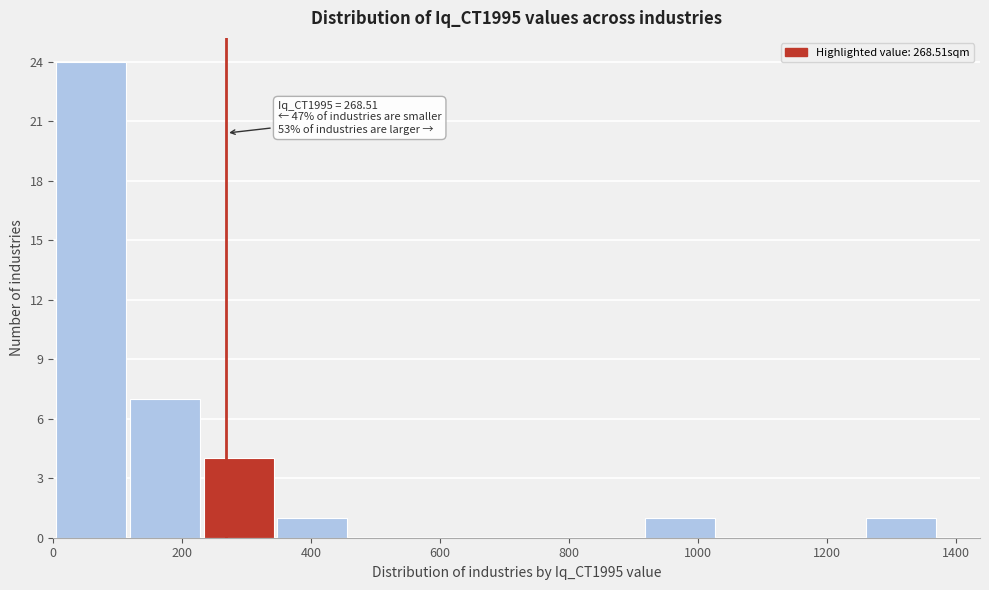

Over which range of the x-axis is the bar tallest?

0 to 120